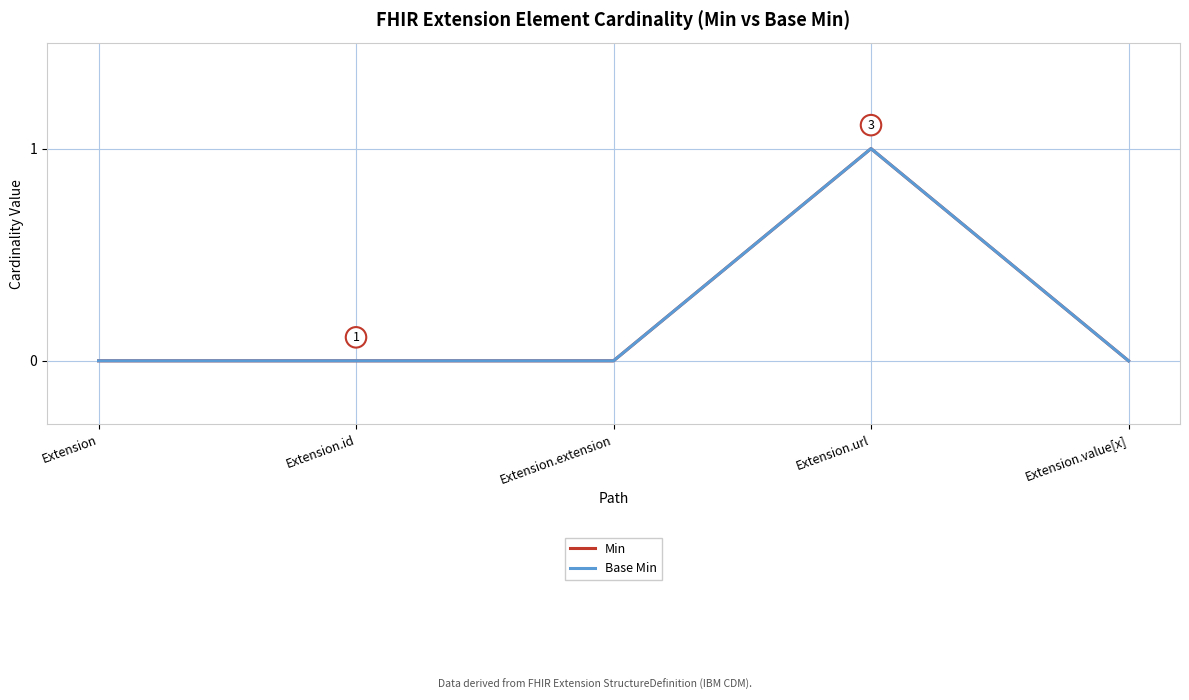

What is the highest value of the Base Min series?

1